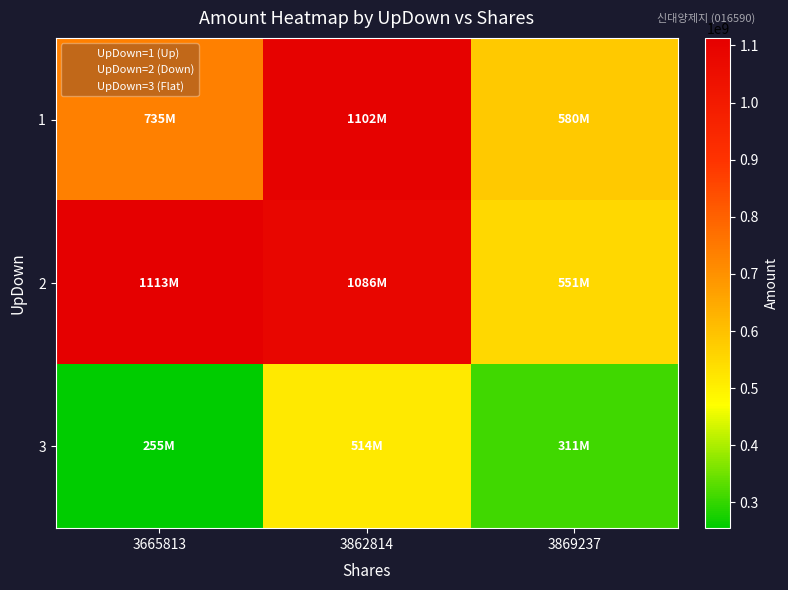

At which category is the sum across all series the highest?

3862814